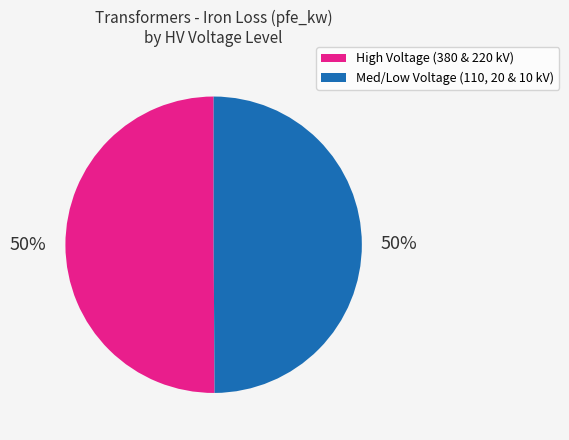

To the nearest percent, what is the average slice percentage?

50%